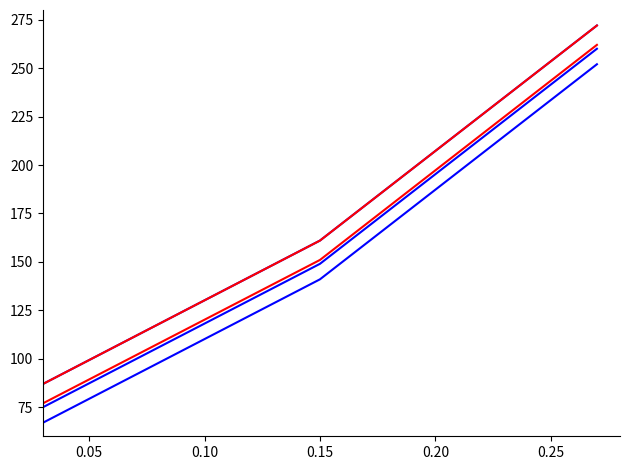

Is this an area chart (filled region under the line)?

No